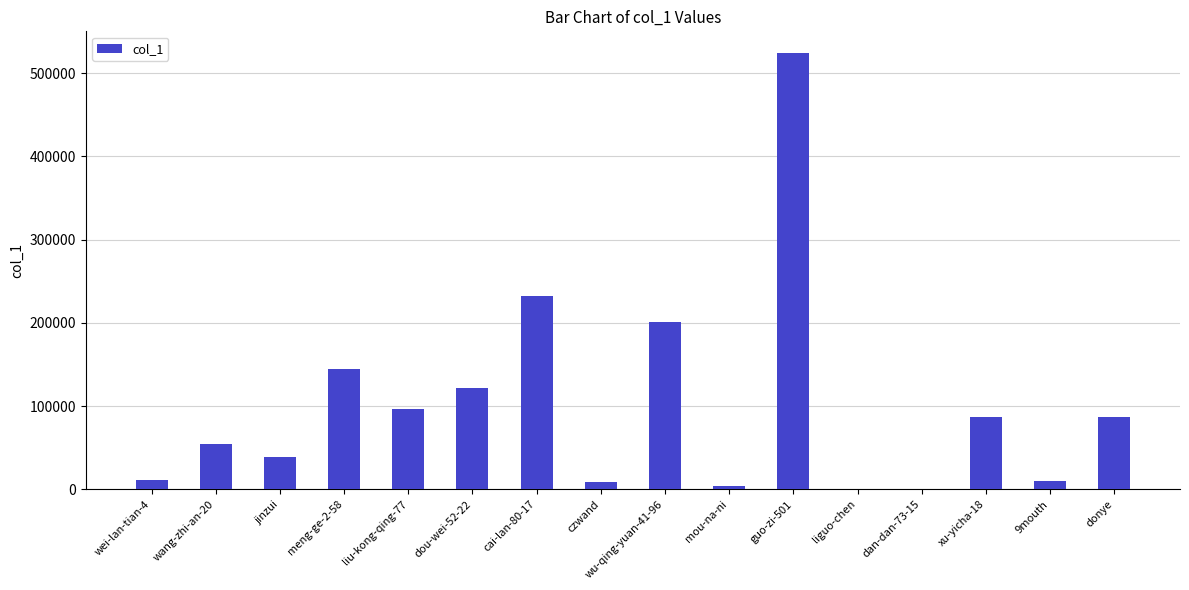

True or false: the data shows 87116 at donye.

True